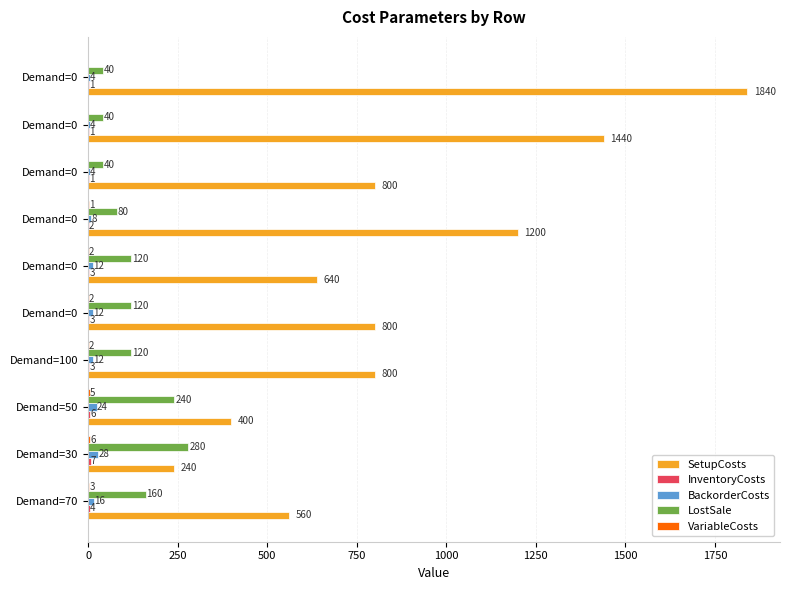

Count the number of categories in the chart.

10